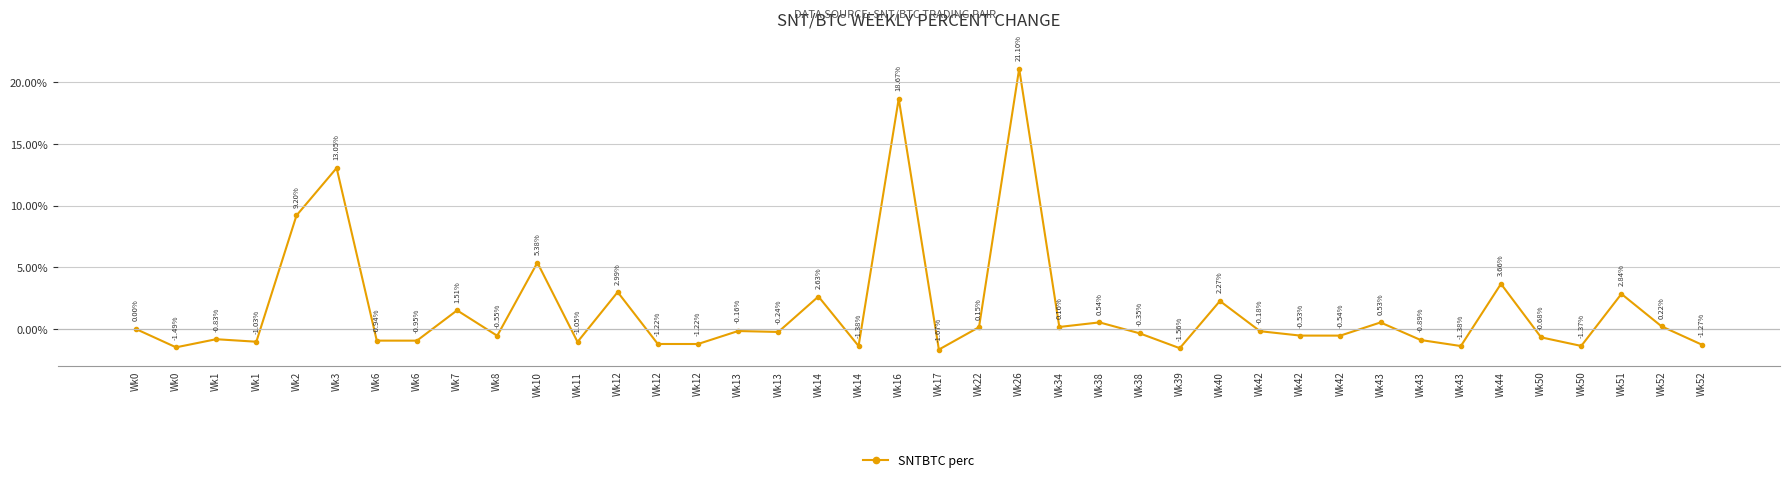

What is the difference between the second highest and second lowest values?

20.2